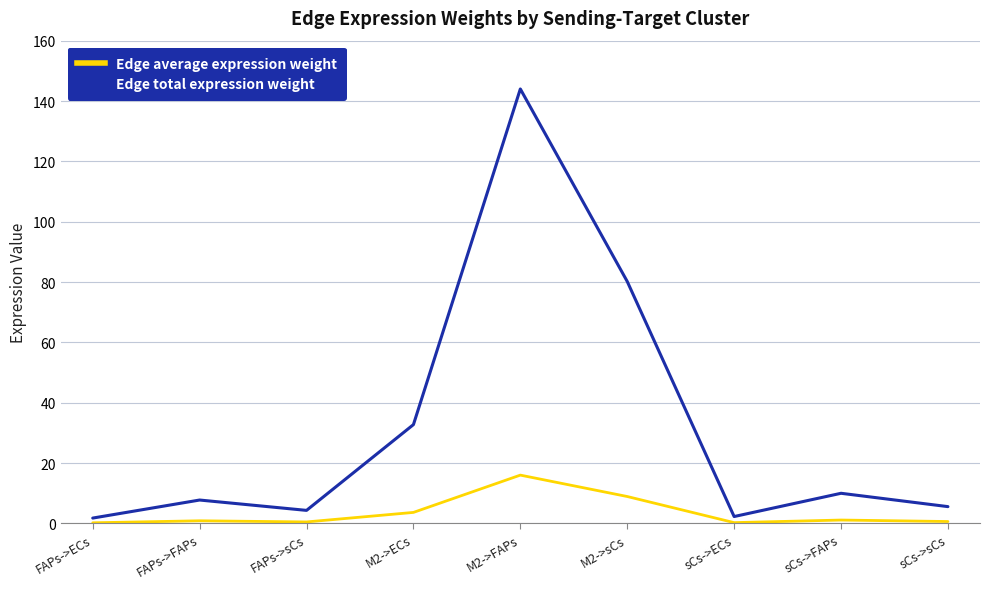

What is the lowest value of the Edge average expression weight series?

0.2